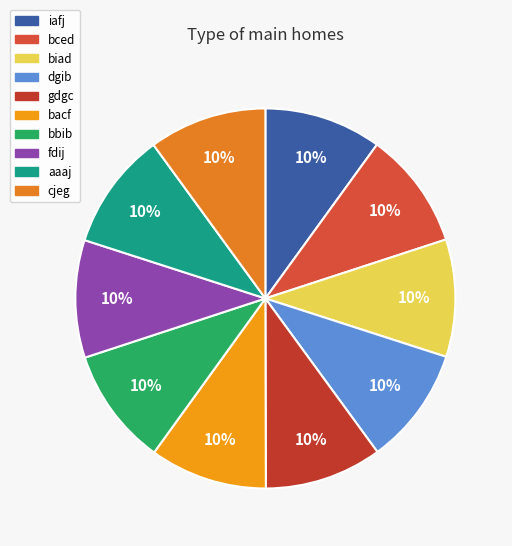

Between biad and bbib, which is larger?

bbib